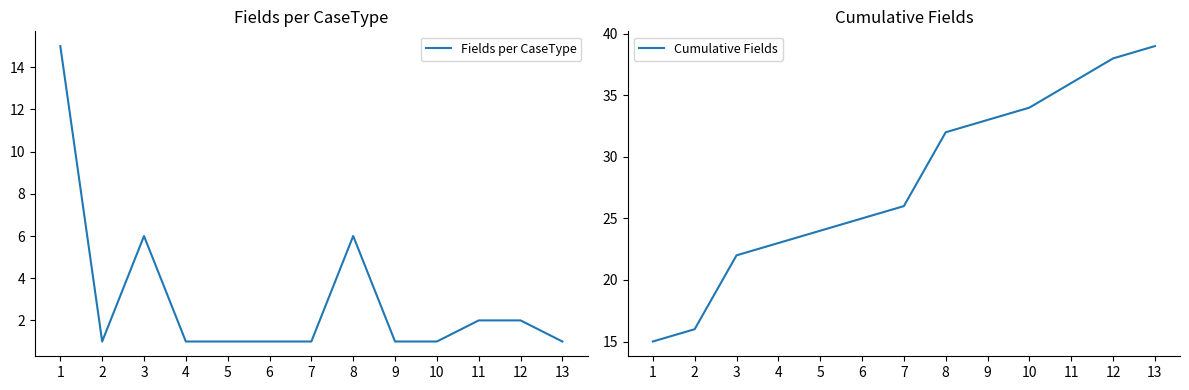

True or false: Fields per CaseType has a value of 2 at 4.

False